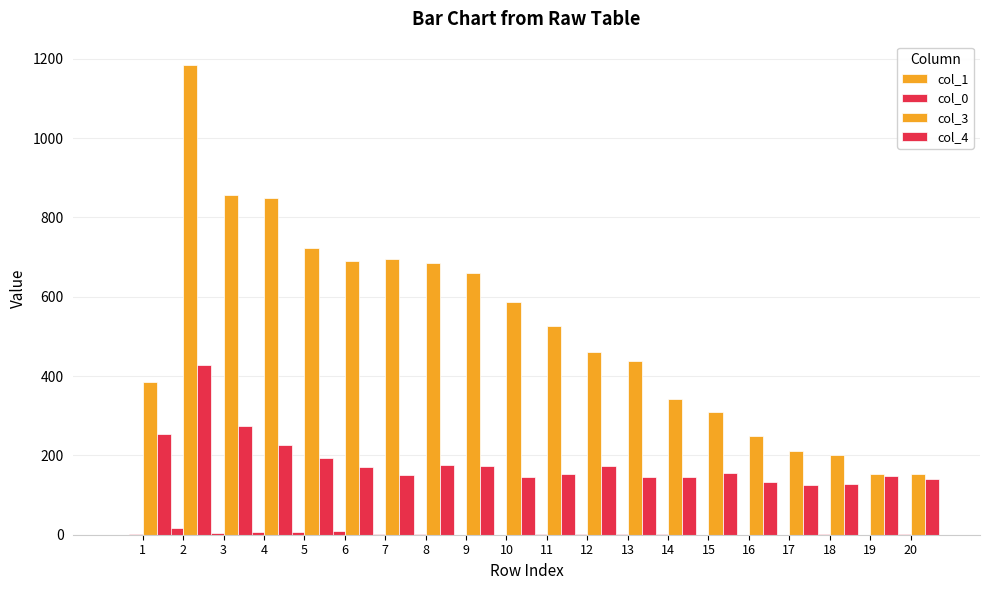

Reading left to right, what are all the values shown in this chart?

col_1: 0	2	1	4	5	2	2	1	1	1	2	3	3	1	1	1	4	1	3	2
col_0: 1	17	5	8	7	9	2	3	0	0	2	1	1	1	0	0	0	1	0	1
col_3: 386	1184	857	849	723	691	696	684	659	586	526	460	437	342	310	249	212	200	153	153
col_4: 254	428	273	226	194	172	151	177	173	145	152	174	145	146	155	134	126	127	148	141